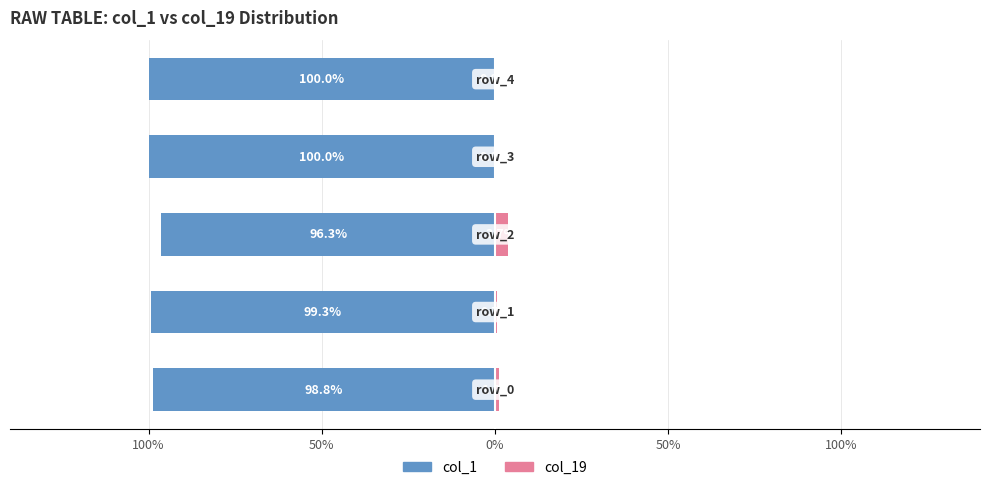

How many groups of bars are there?

5